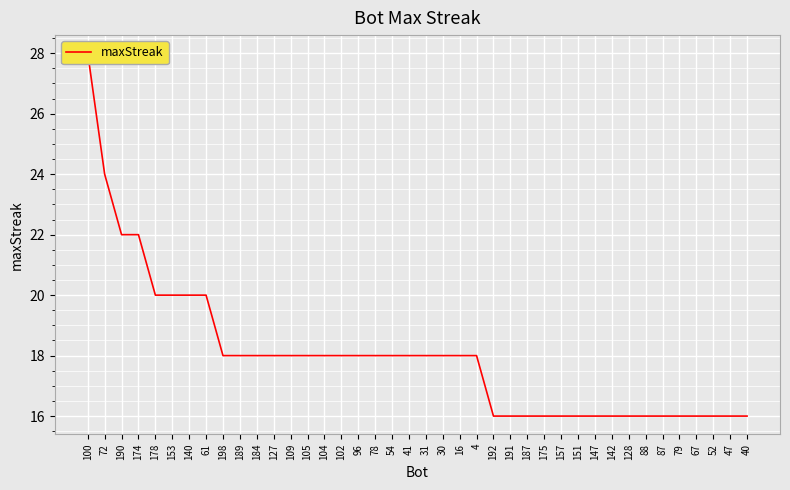

Reading left to right, extract all data points from this chart.

100=28	72=24	190=22	174=22	178=20	153=20	140=20	61=20	198=18	189=18	184=18	127=18	109=18	105=18	104=18	102=18	96=18	78=18	54=18	41=18	31=18	30=18	16=18	4=18	192=16	191=16	187=16	175=16	157=16	151=16	147=16	142=16	128=16	88=16	87=16	79=16	67=16	52=16	47=16	40=16